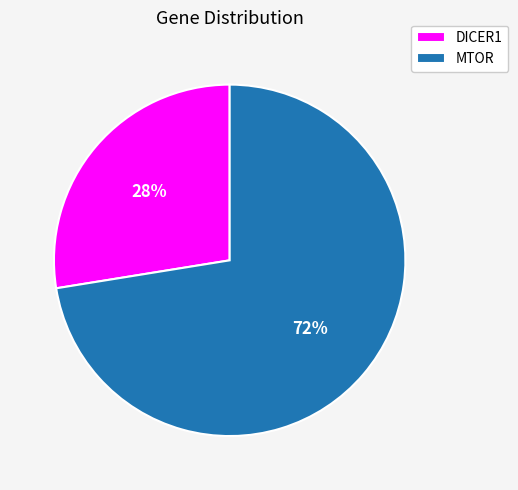

What is the majority slice?

MTOR